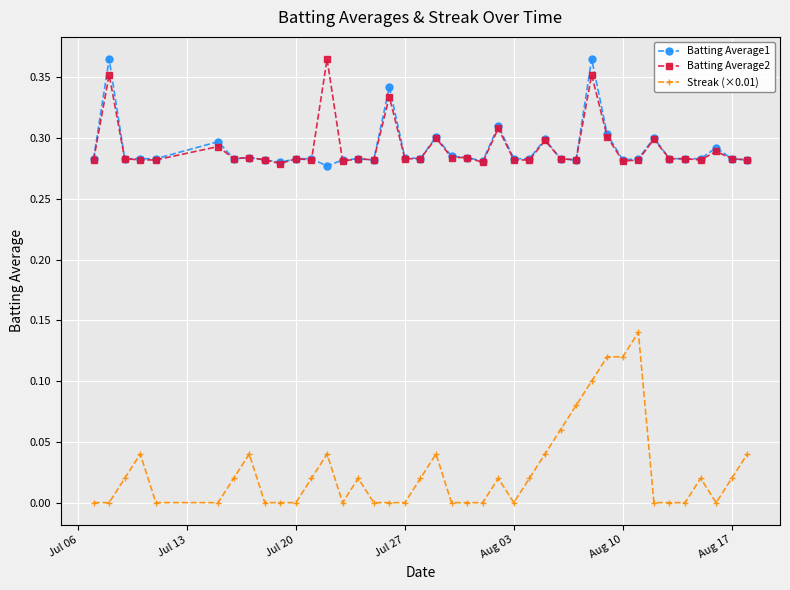

At how many categories does at least one series exceed 0?

40